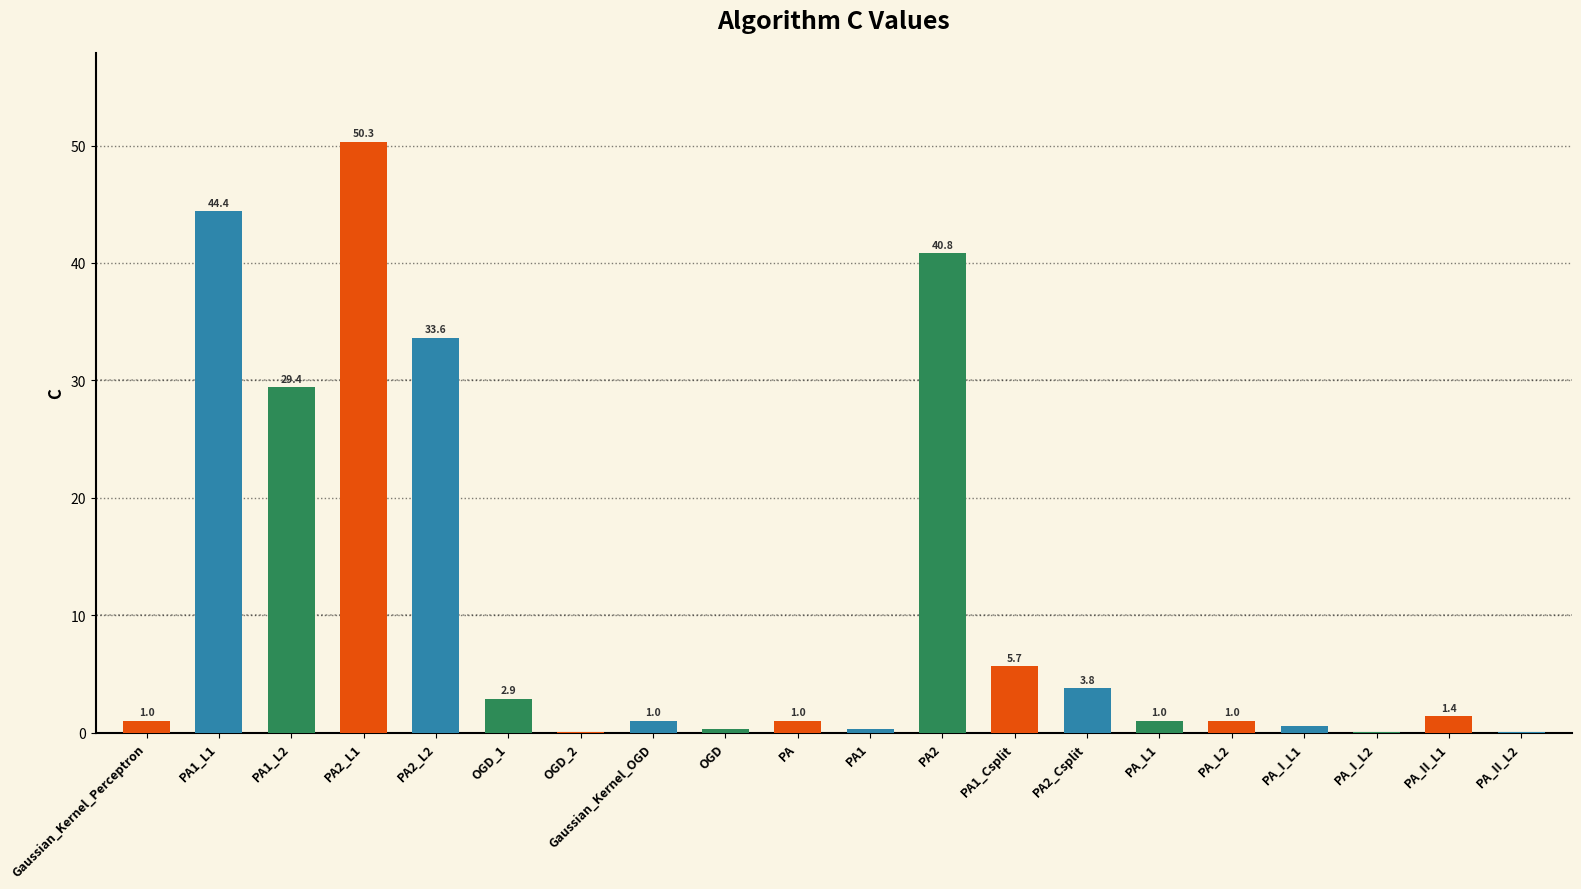

Is it true that the value at OGD_1 is 2.9?

True